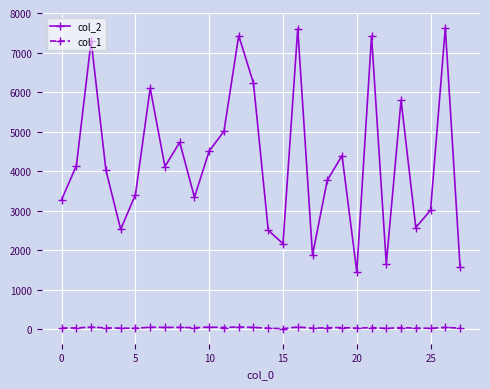

Which series has the widest spread of values?

col_2